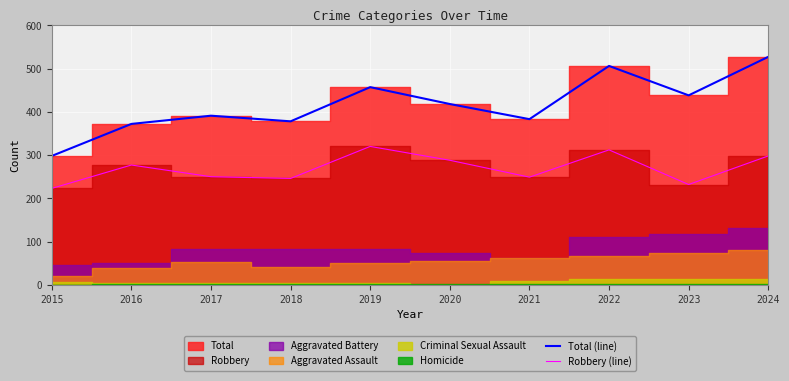

At which label does Total (line) reach its minimum?

2015